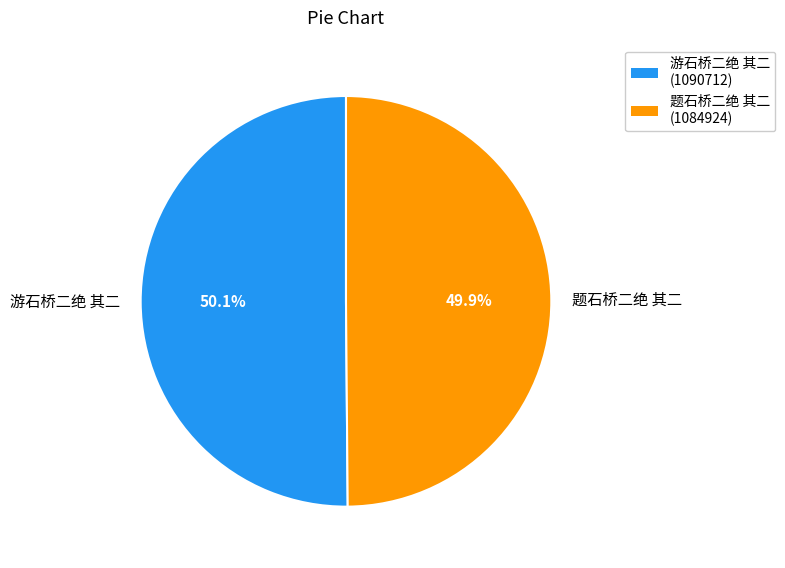

Is it true that 题石桥二绝 其二 is 43% of the pie?

False